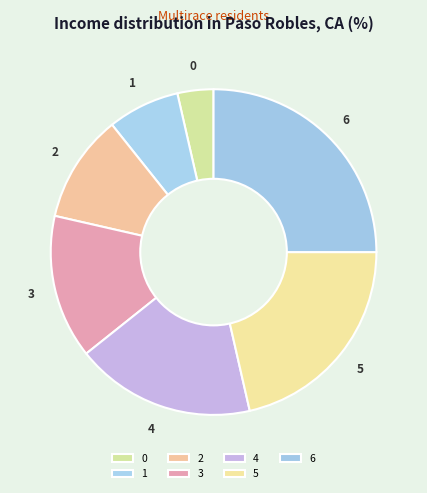

Does 4 represent more than half of the total?

No